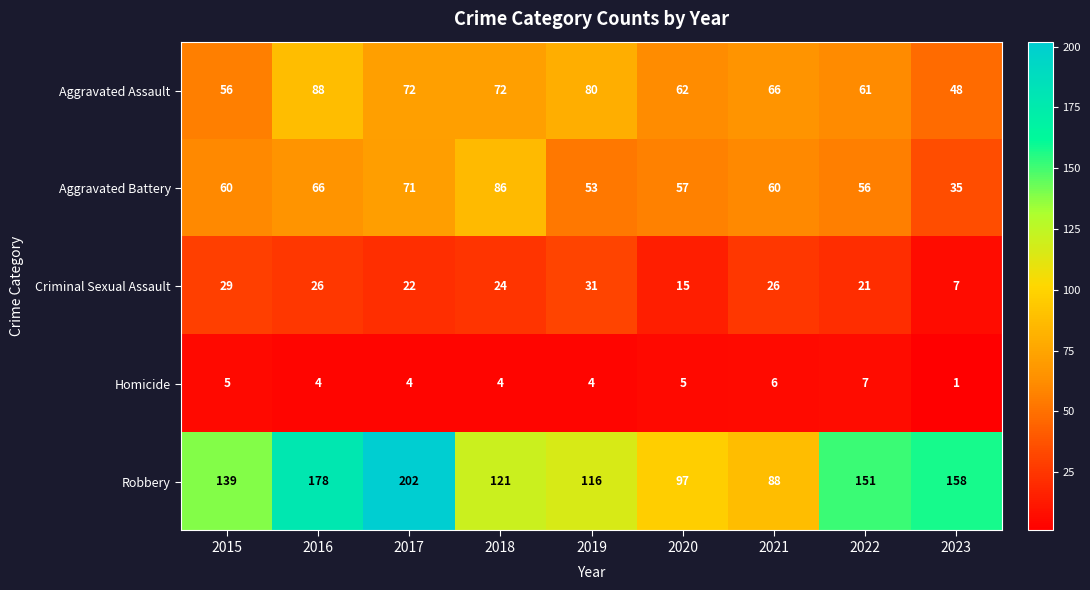

What is the average value of the Homicide series?

4